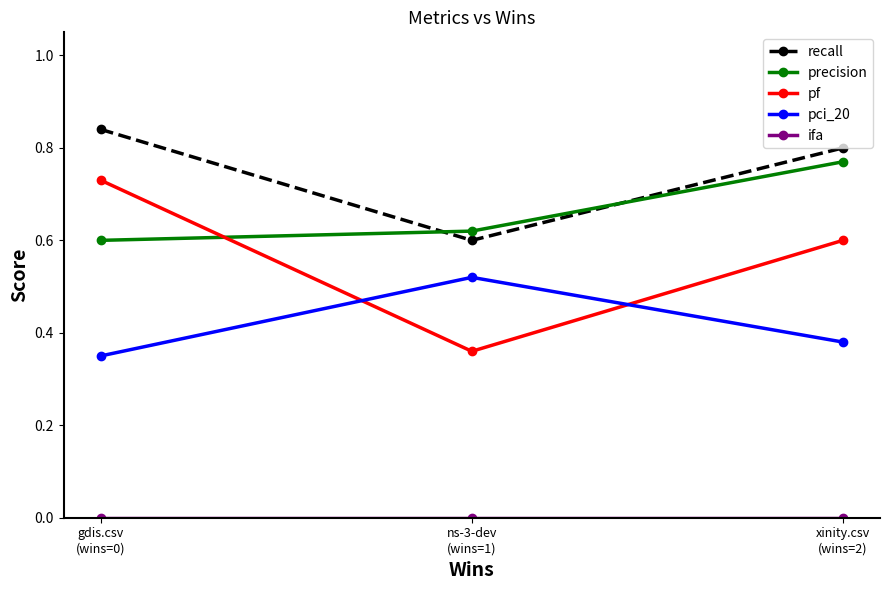

What is the sum of all pf values?

1.7